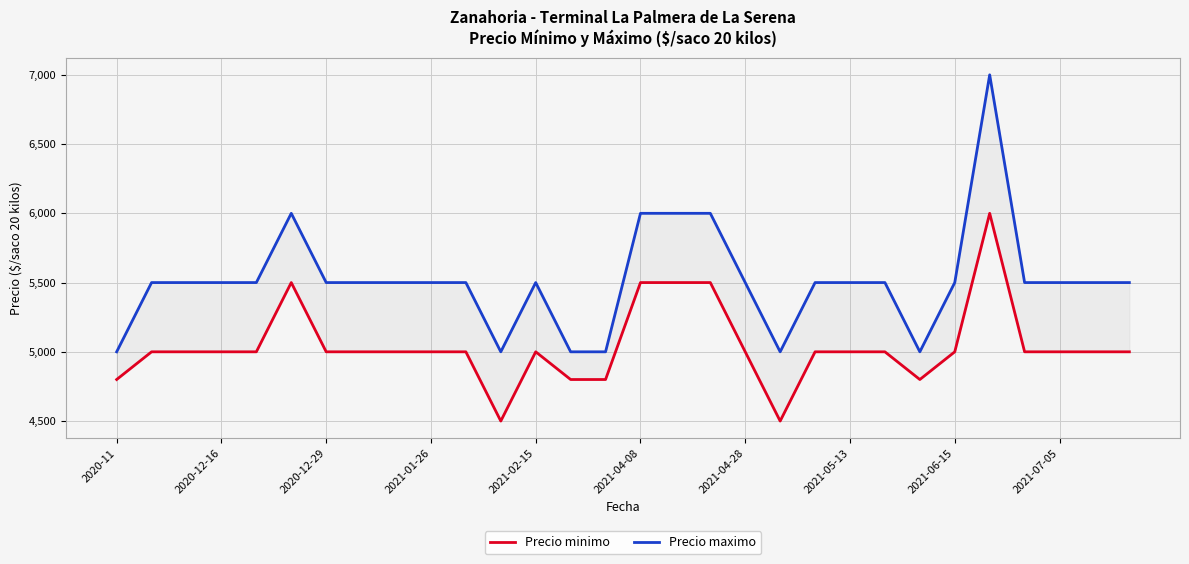

Which series has the widest spread of values?

Precio maximo